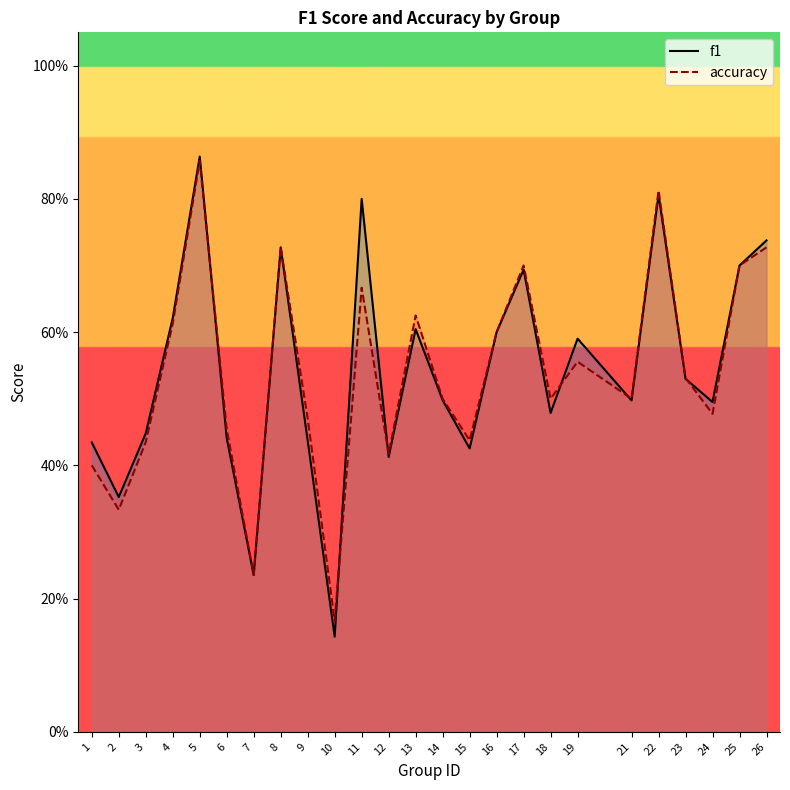

What is the value of the accuracy point at the 22nd from the left?

0.5